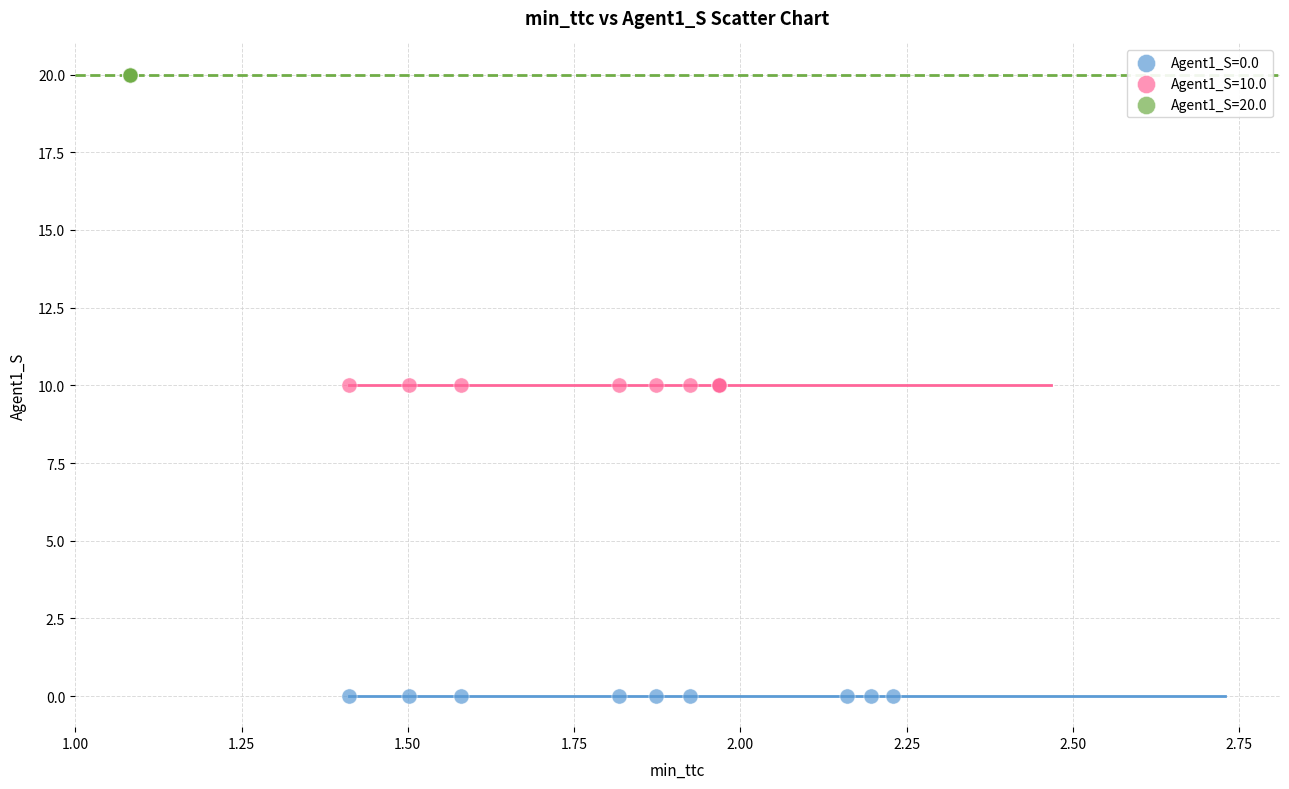

Which series contains the highest Y value?

Agent1_S=20.0